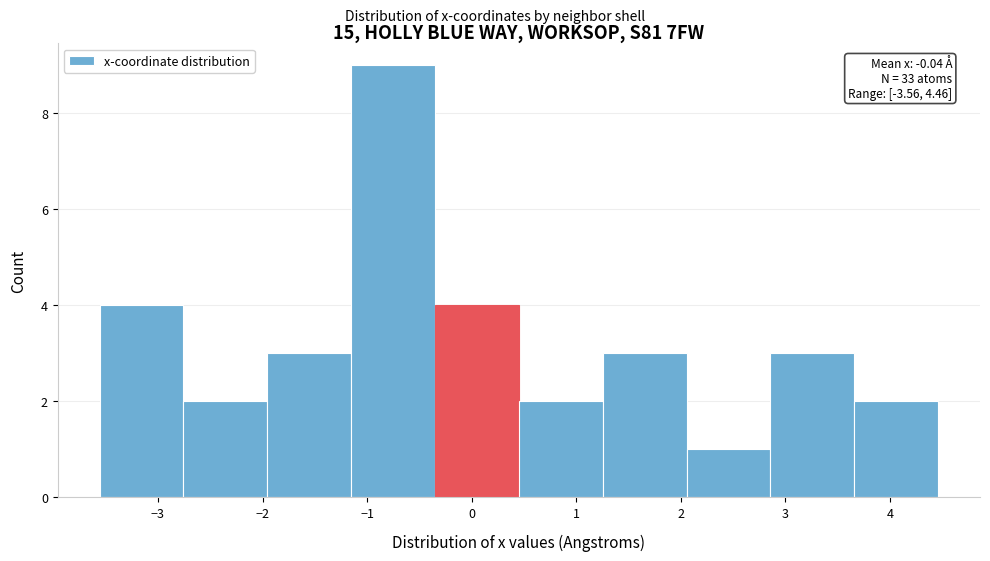

Over which range of the x-axis is the bar tallest?

-1.2 to -0.4